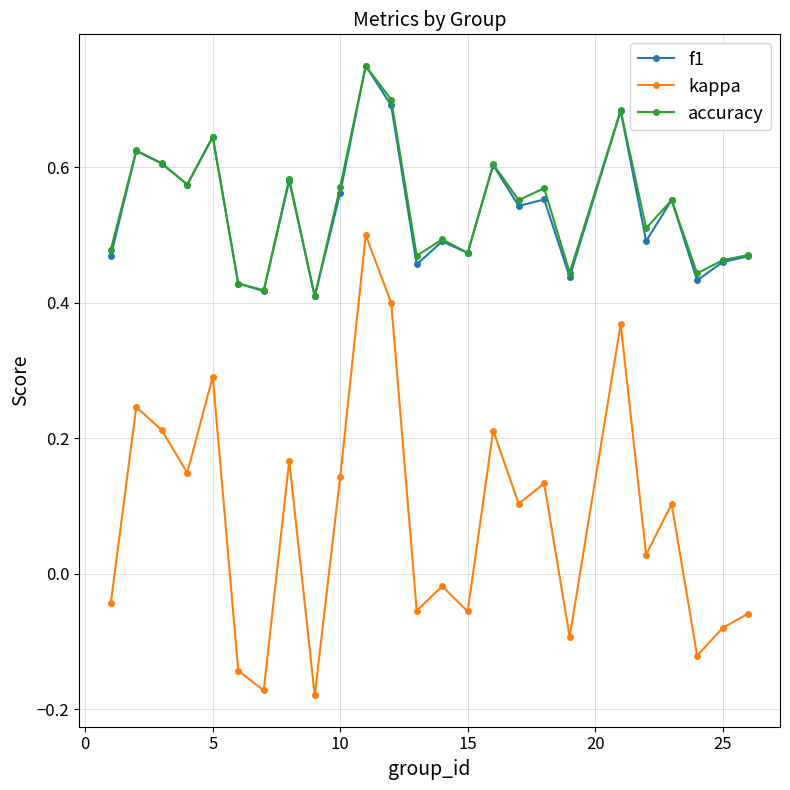

At how many categories does at least one series exceed 0?

25